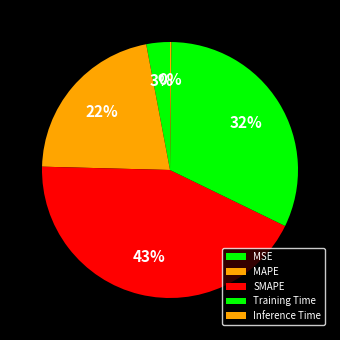

Is it true that SMAPE is 50% of the pie?

False